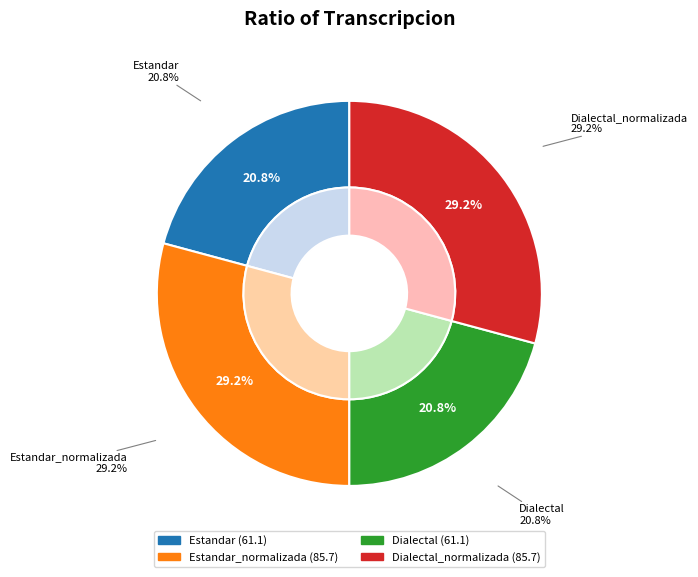

Rank the categories by value from lowest to highest.

Estandar, Dialectal, Estandar_normalizada, Dialectal_normalizada